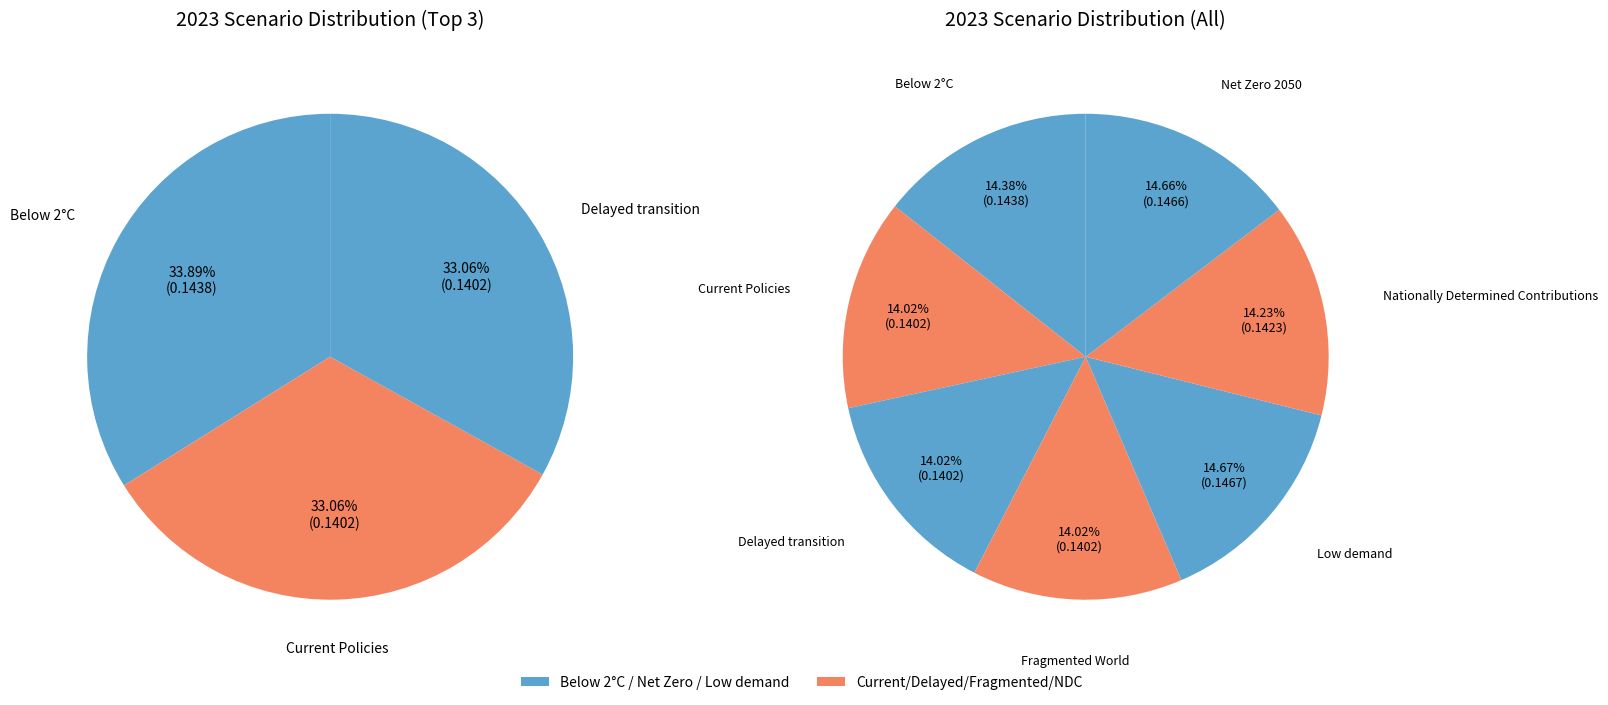

To the nearest percent, what is the combined percentage of Low demand and Delayed transition?

29%